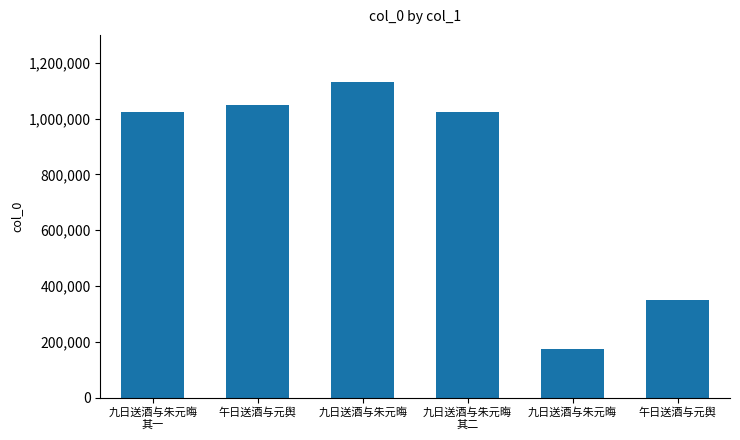

How many bars are there in total?

6